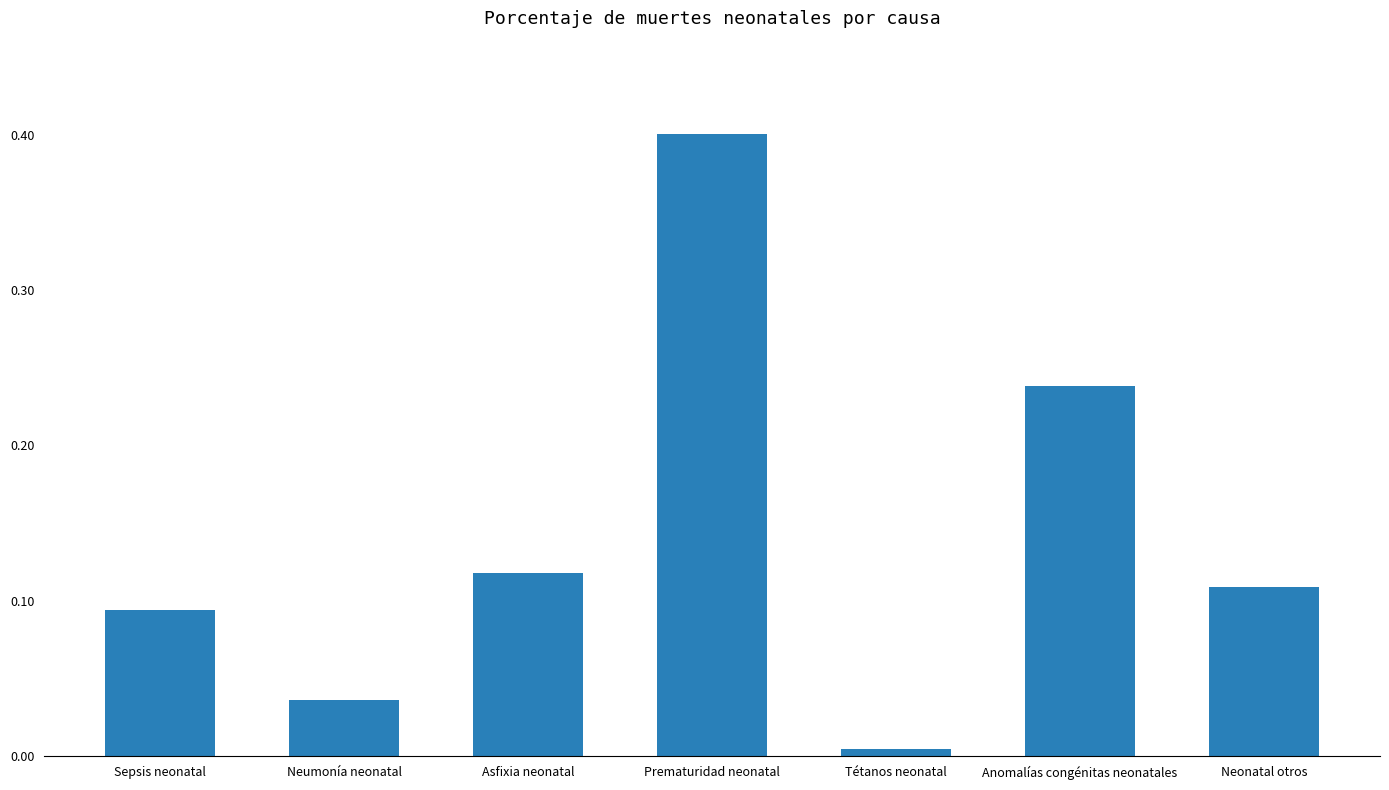

What is the sum of all values?

1.0